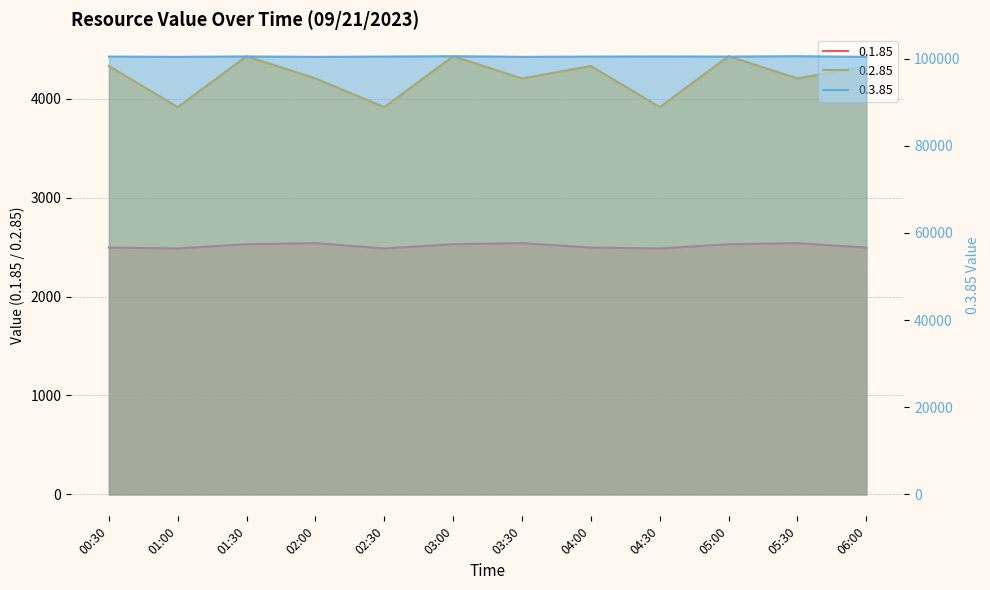

At which label does 0.2.85 first exceed 4330?

01:30